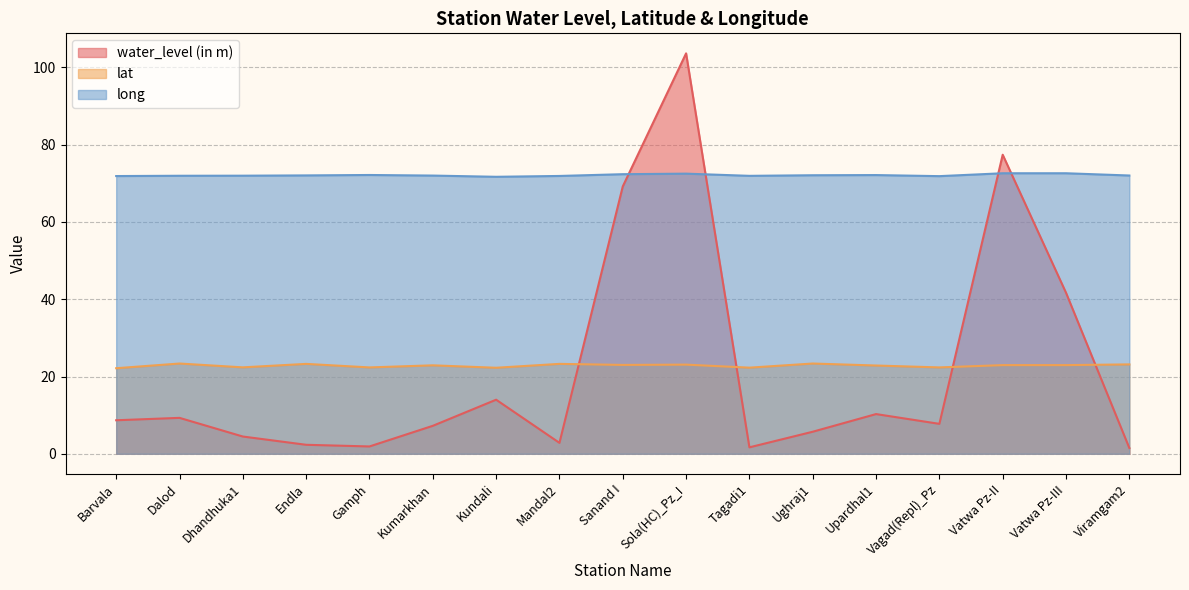

At which category does the chart reach its minimum across all series?

Viramgam2